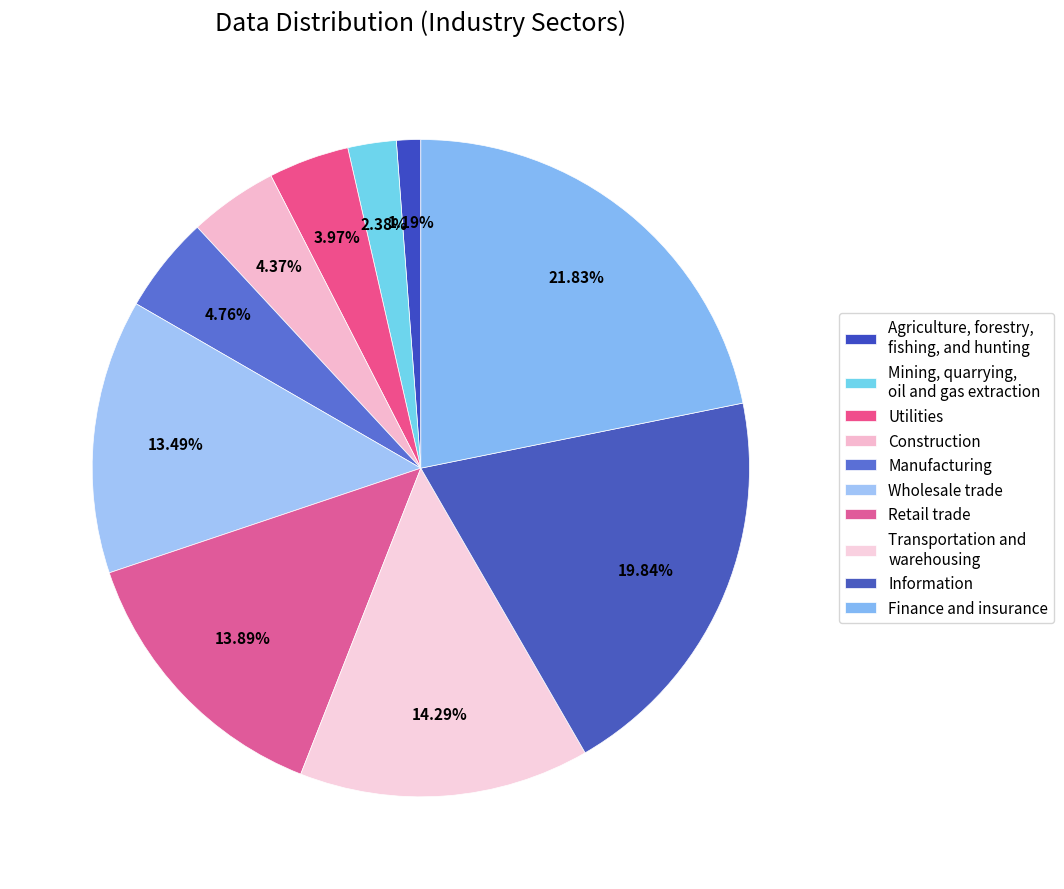

How many slices are in this pie chart?

10